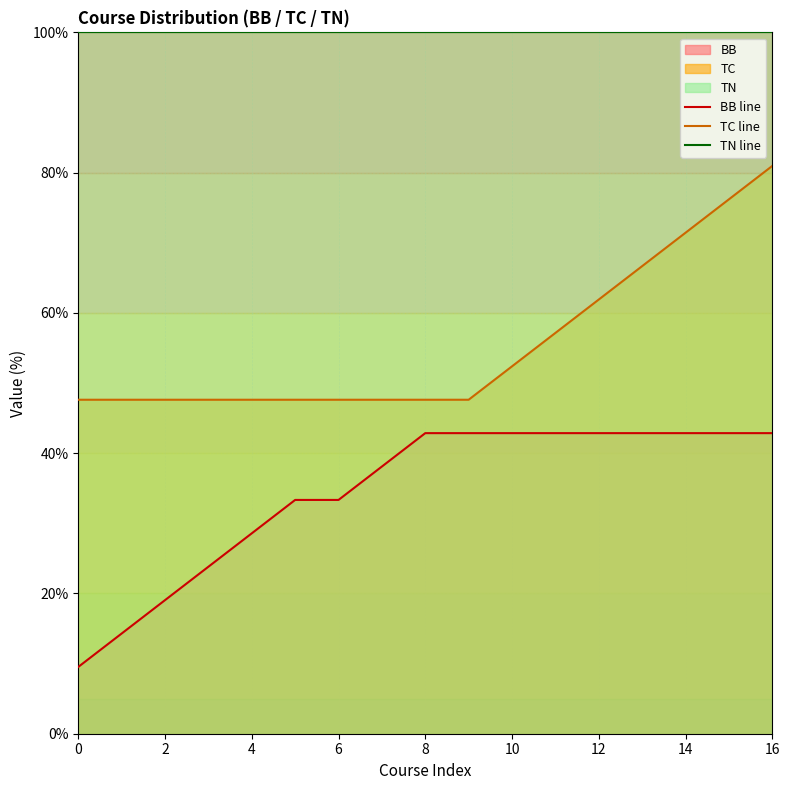

Does the chart display data point markers on the line(s)?

No